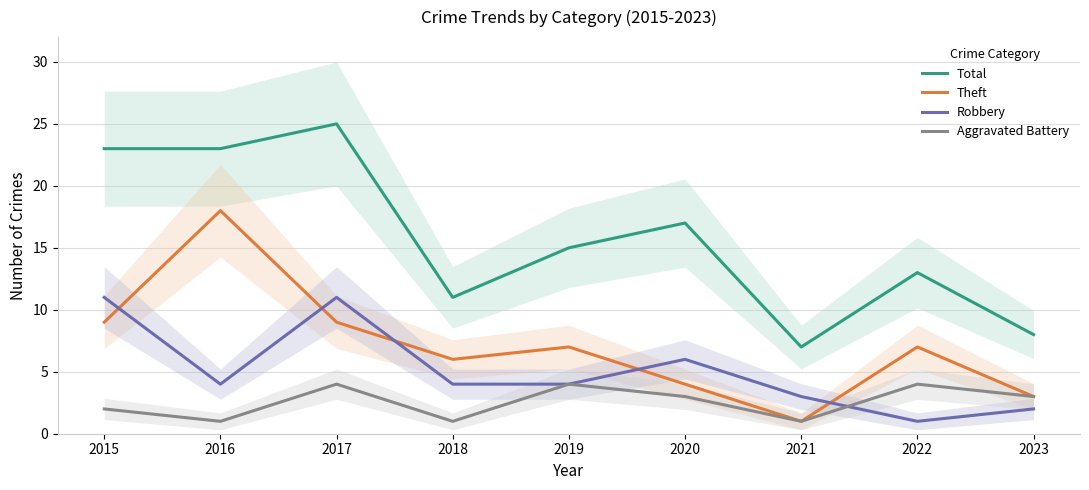

What is the sum of the Aggravated Battery values at 2018 and 2023?

4